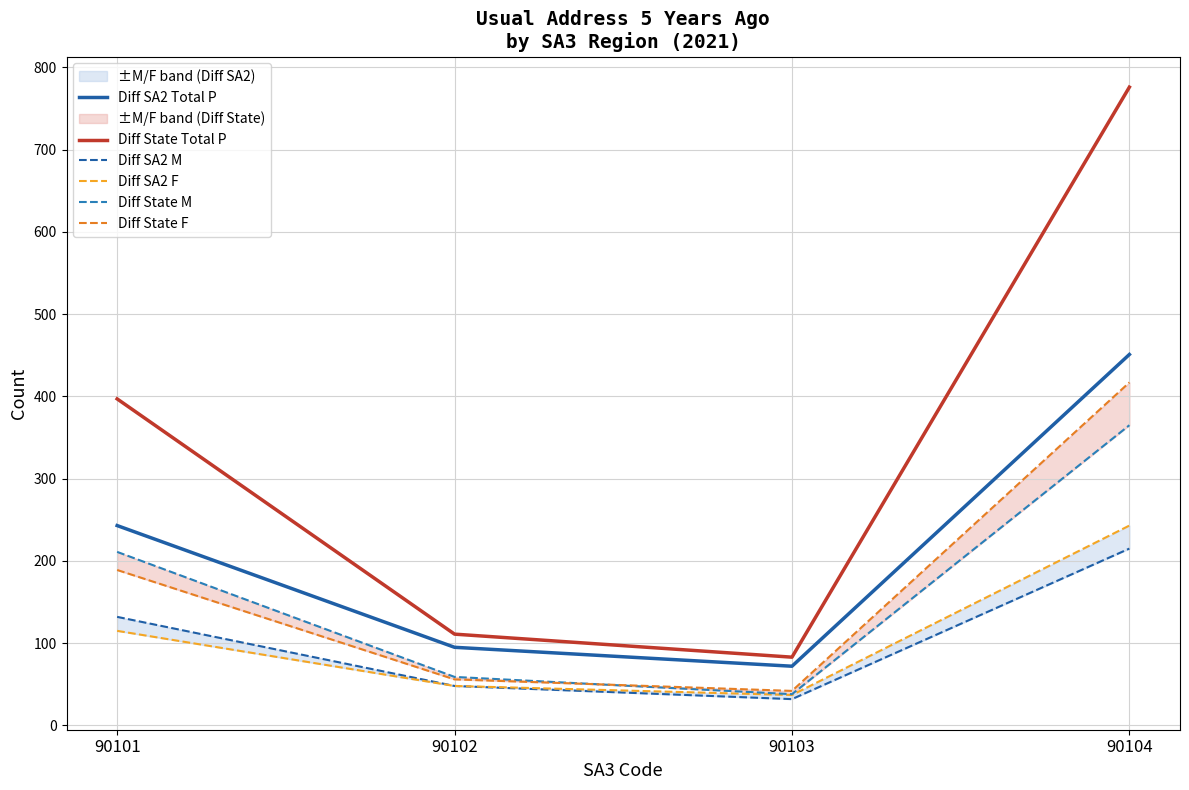

What is the value of the Diff SA2 M point at the 2nd from the left?

48